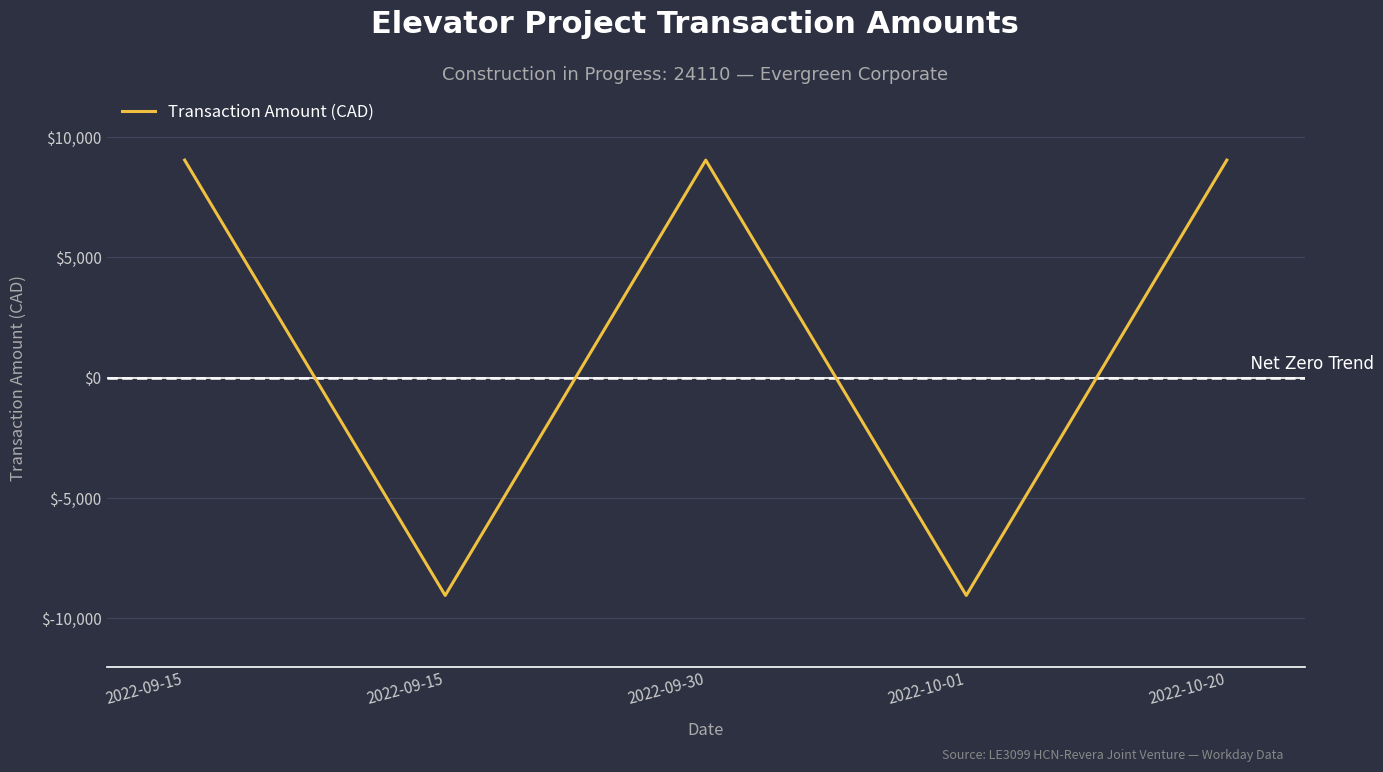

Rank the categories by value from lowest to highest.

2022-09-15, 2022-10-01, 2022-09-15, 2022-09-30, 2022-10-20